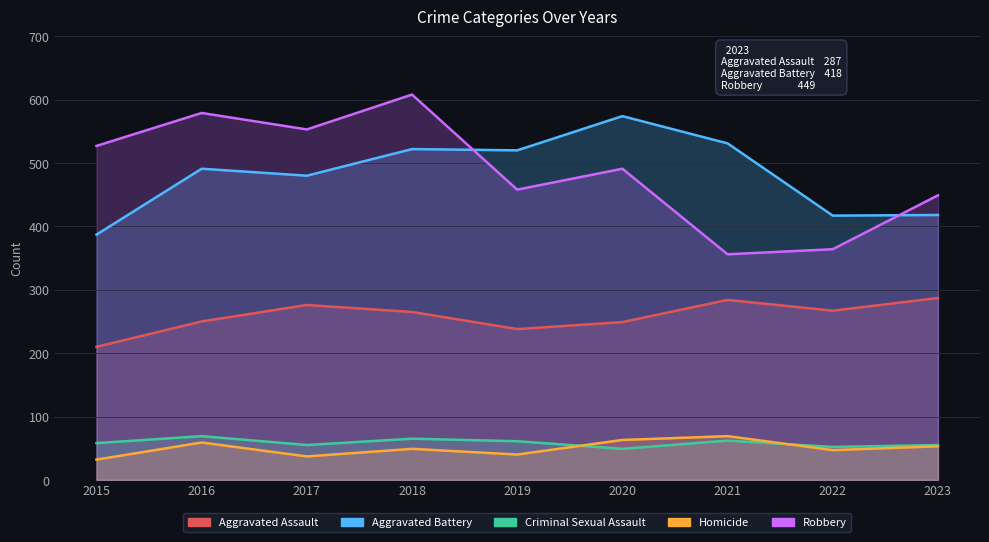

At which label is Homicide closest to 50?

2018